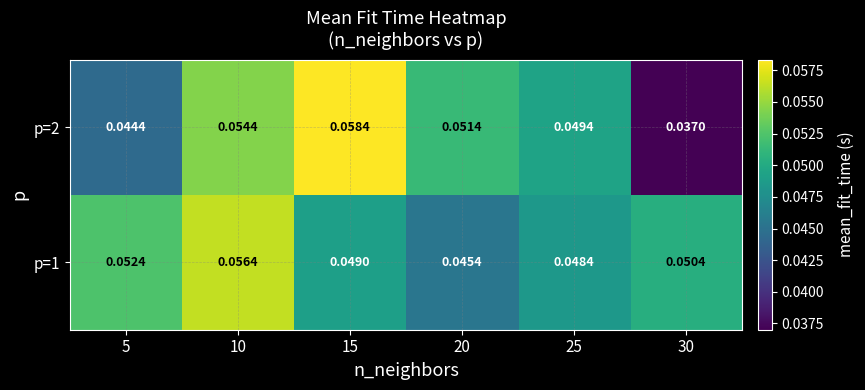

Is the value of p=2 at 5 greater than the value of p=1 at 20?

No